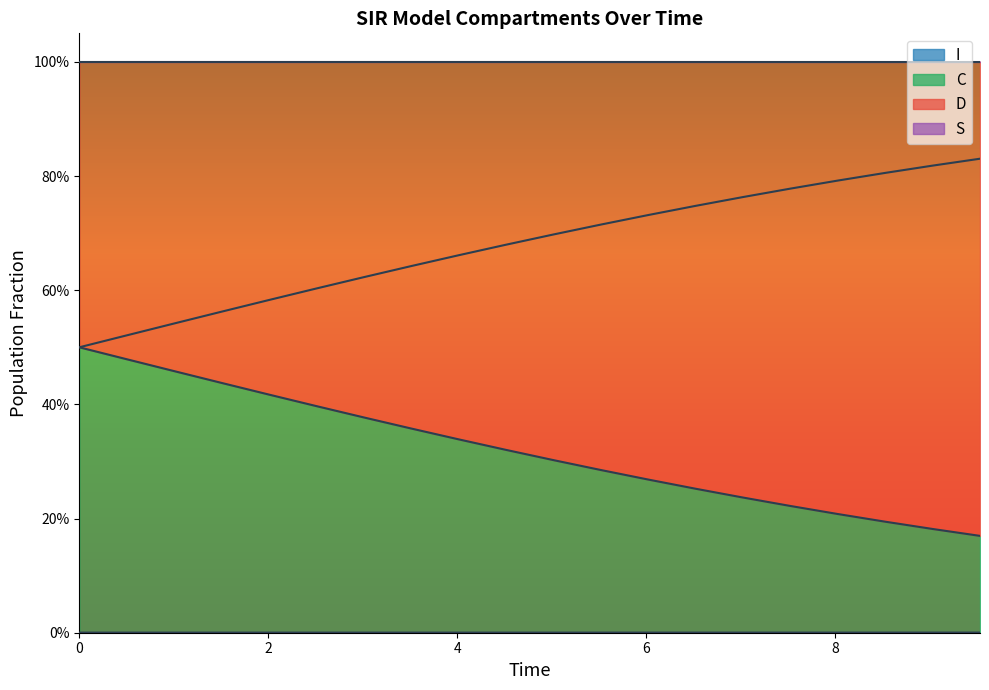

Count the I values in the range 0 to 1.

20